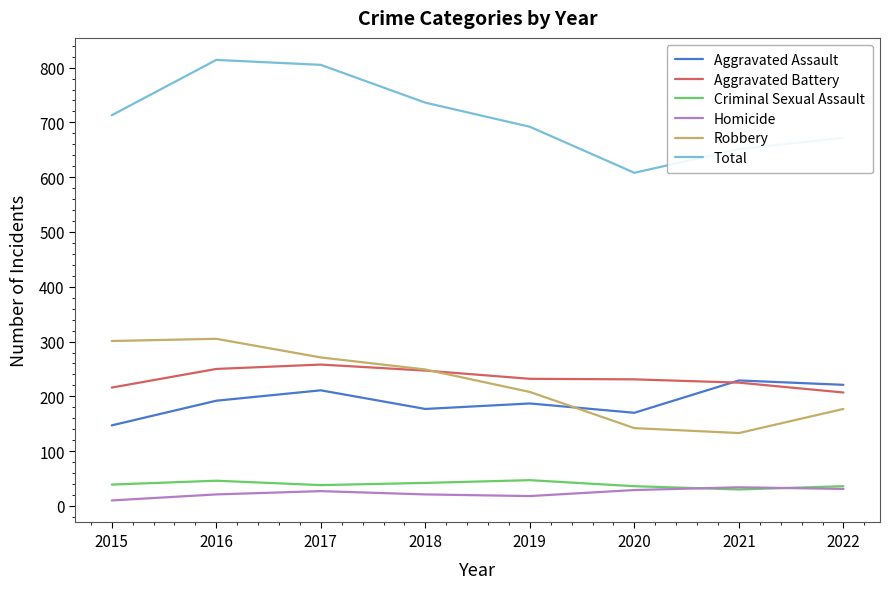

What is the spread (max minus min) of values at 2021?

621